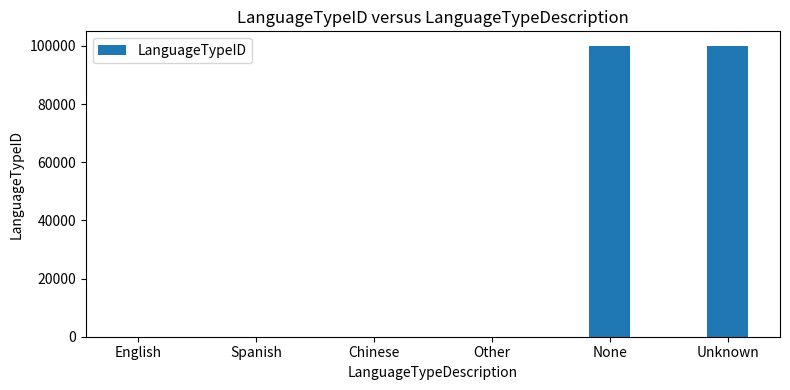

Between Other and None, which is larger?

None